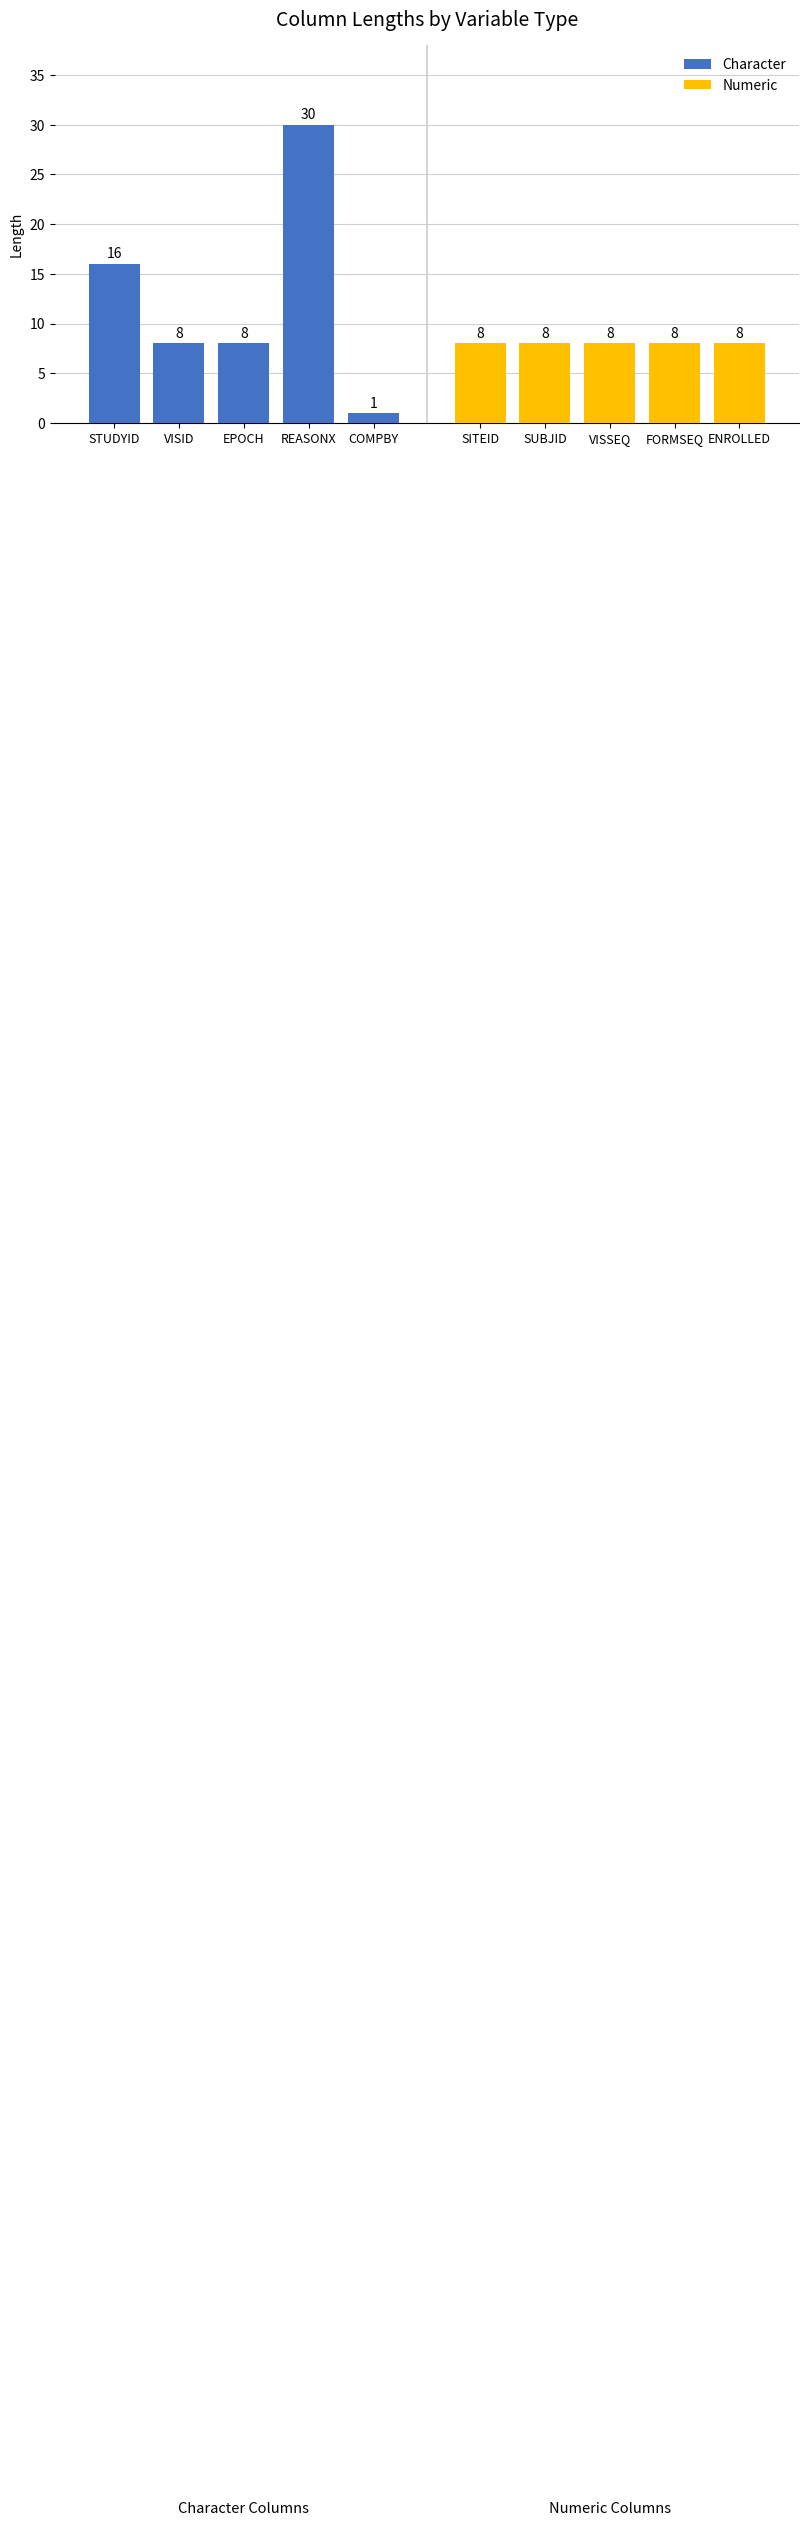

Is it true that Numeric equals 11 at FORMSEQ?

False